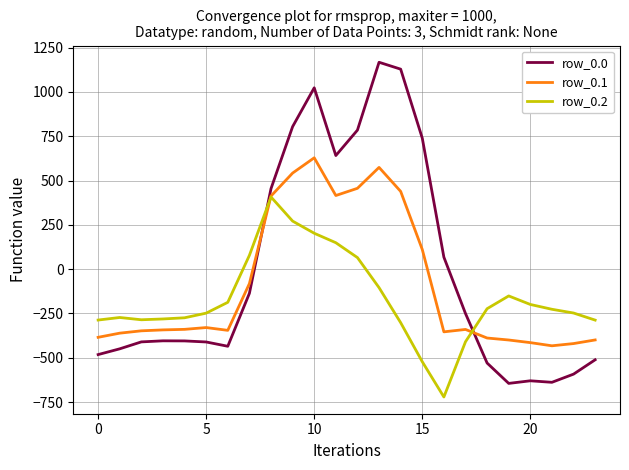

Which series has the largest range (max minus min)?

row_0.0